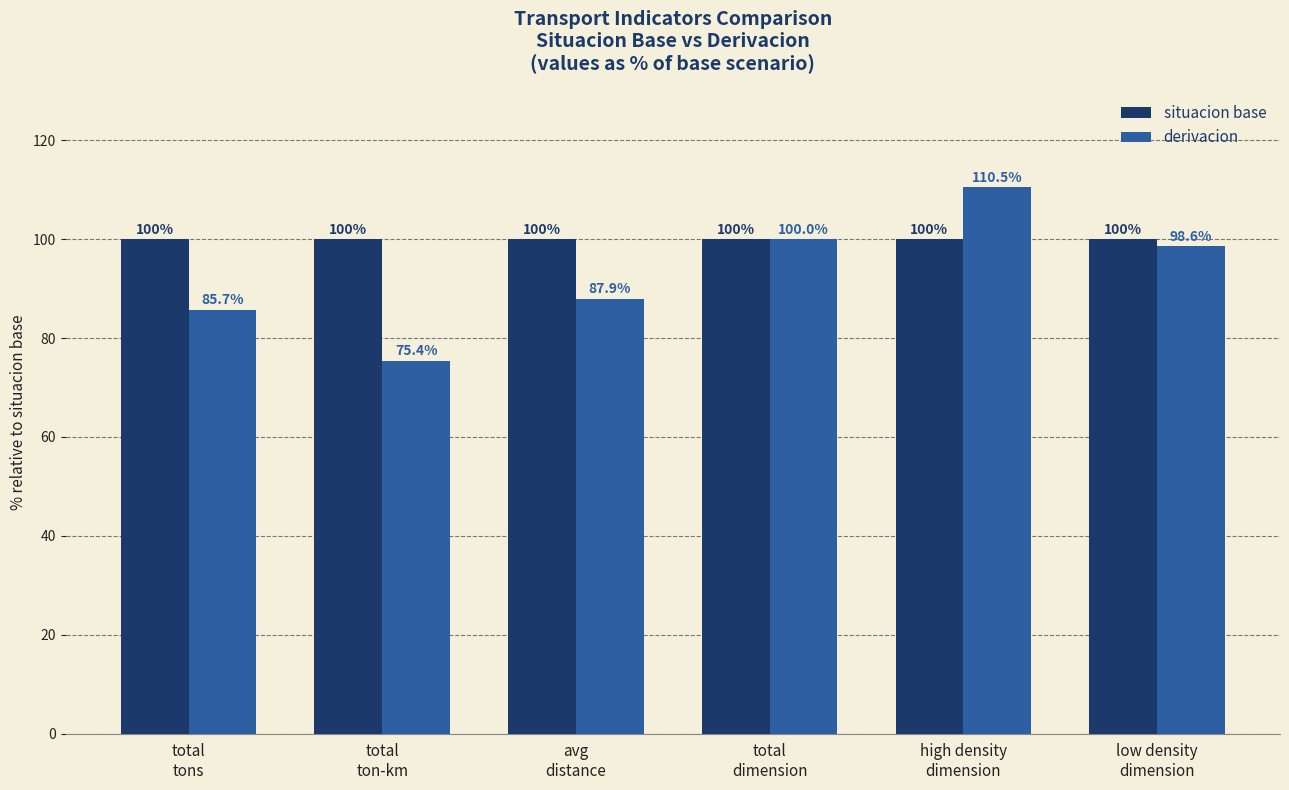

The derivacion series shows 129.5 at low density
dimension. True or false?

False